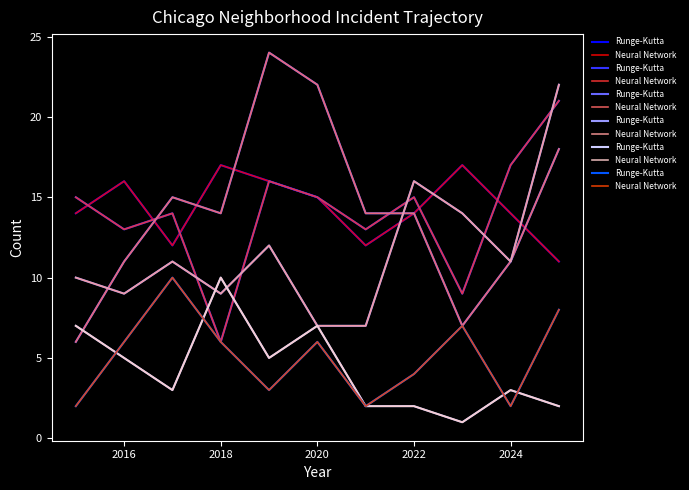

What are all the series names shown in the legend?

Runge-Kutta, Neural Network